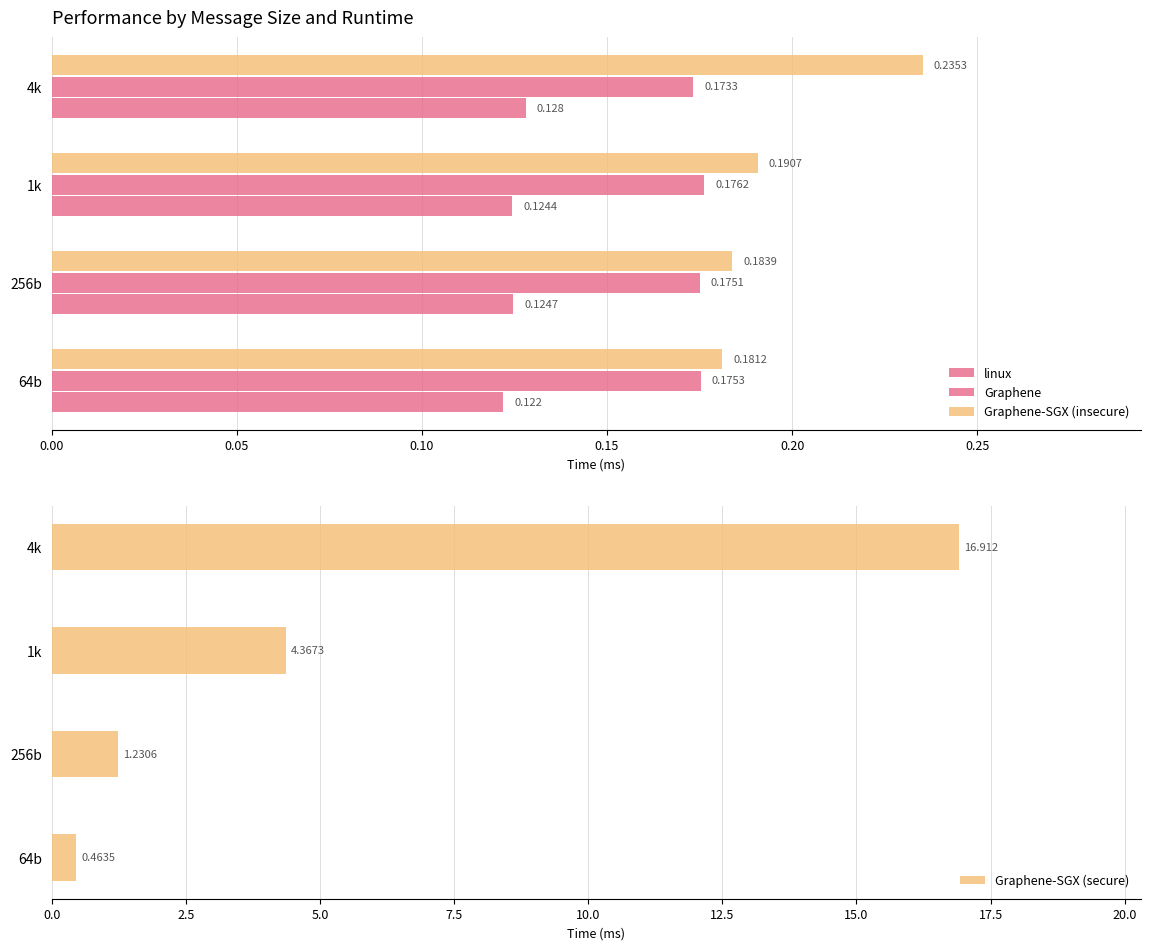

What is the lowest value of the Graphene-SGX (secure) series?

0.5